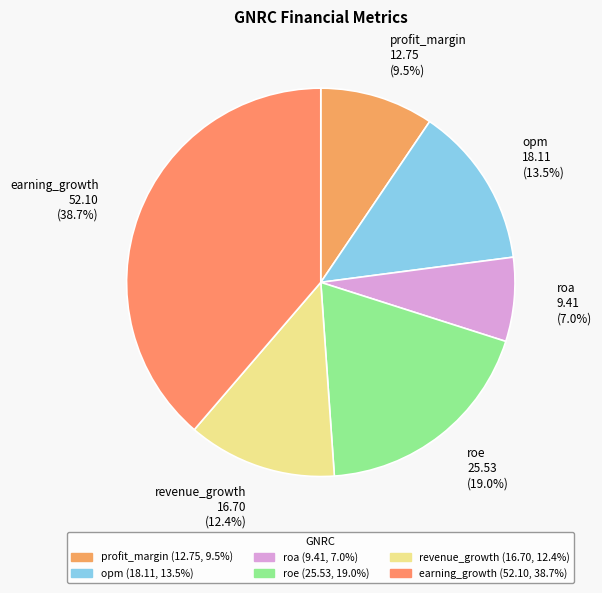

Rank the categories by value from lowest to highest.

roa, profit_margin, revenue_growth, opm, roe, earning_growth